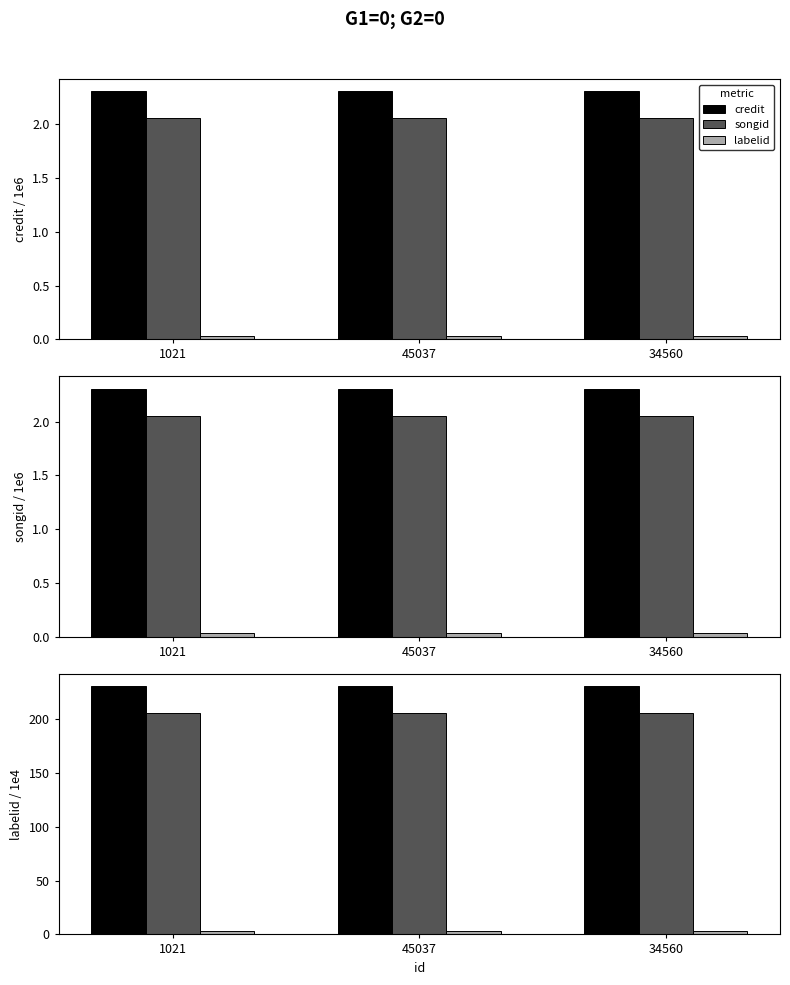

The value of songid at 34560 is 326.7. True or false?

False